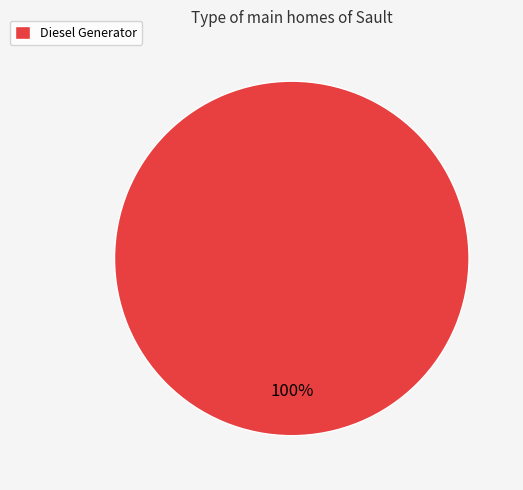

How many segments does this pie chart have?

1